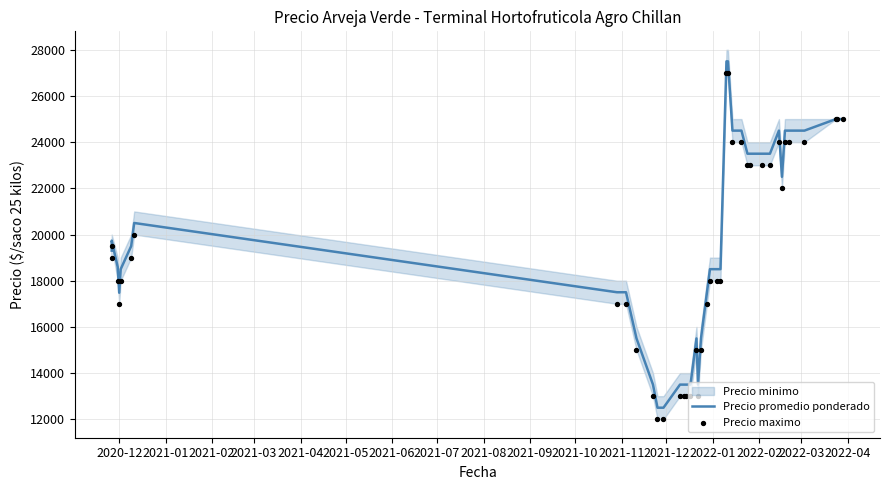

Which series has the largest total across all categories?

Precio promedio ponderado